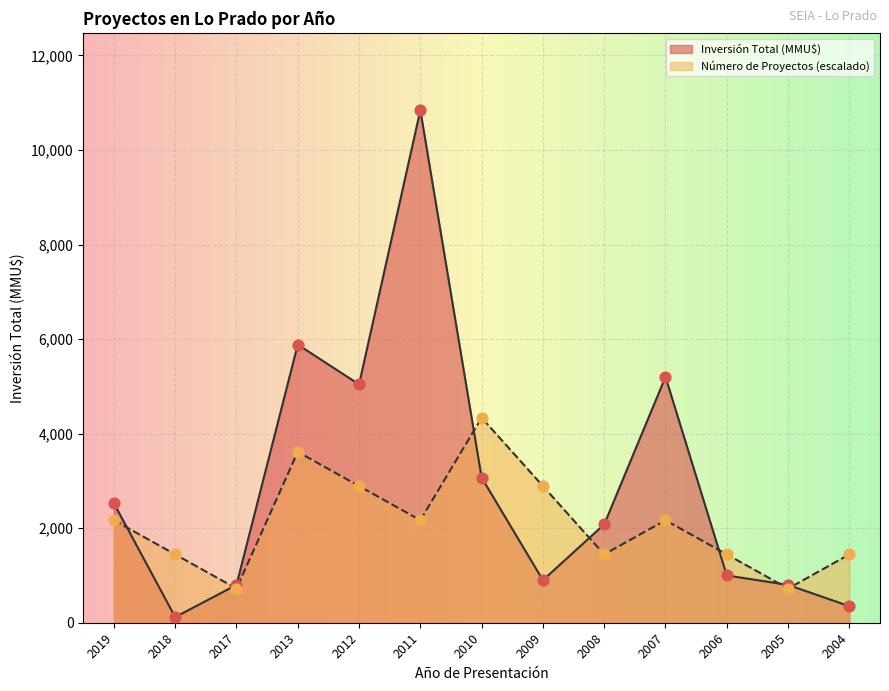

What is the total value across all series at 2007?

7368.4